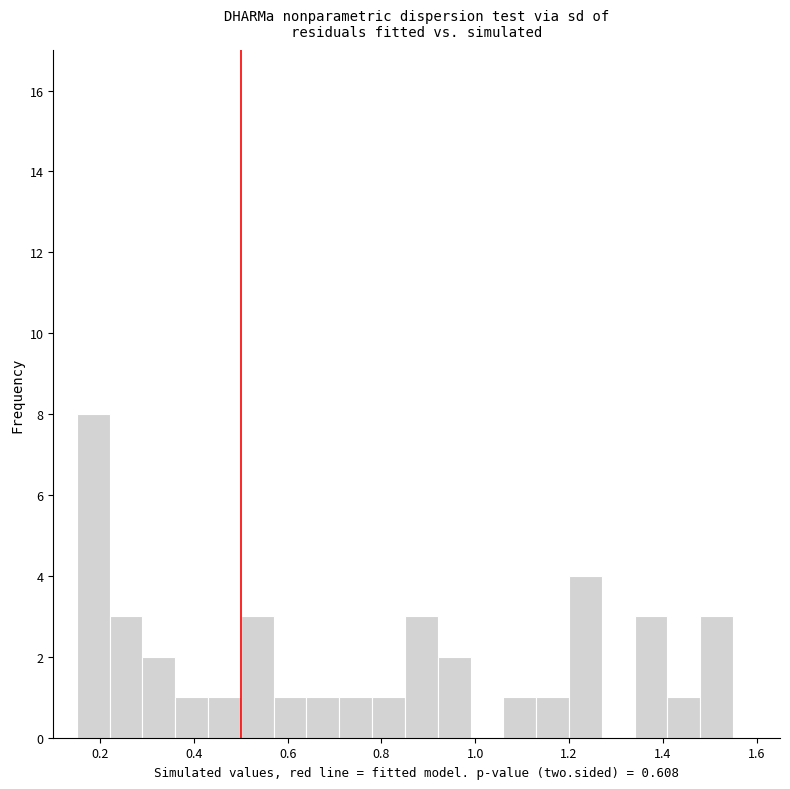

Read against the x-axis, roughly where is the centre of the tallest bar?

0.18